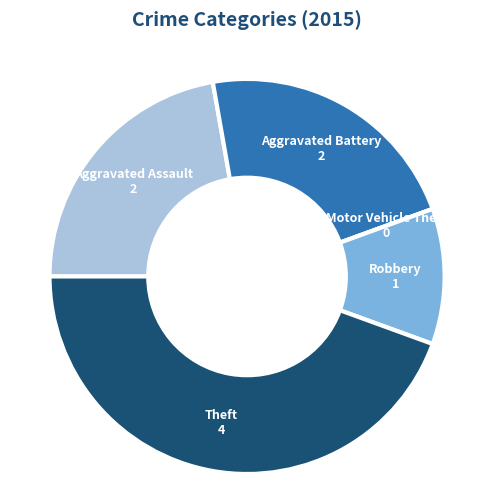

Is Aggravated Assault the majority of the pie?

No